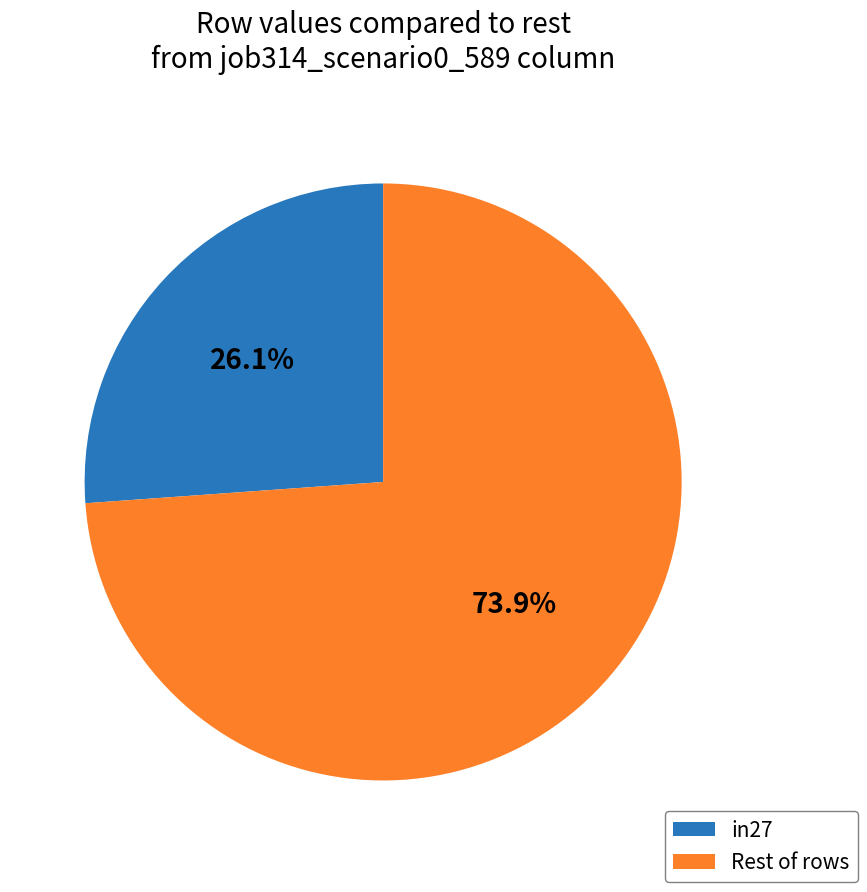

Does any single category account for the majority?

Yes